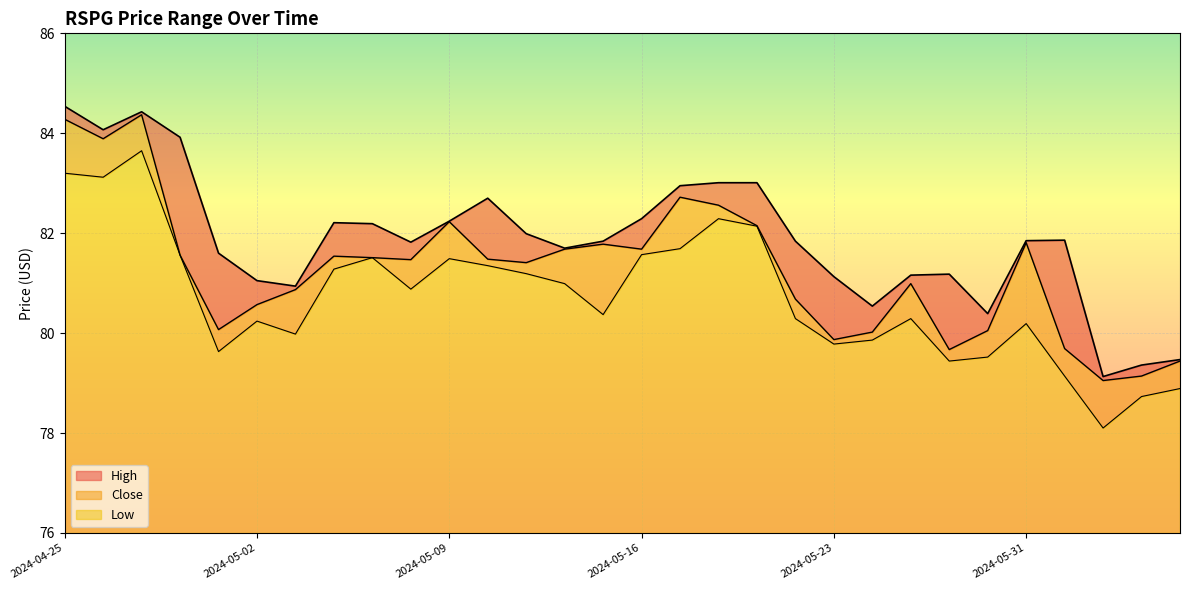

True or false: High and Low intersect in this chart.

False